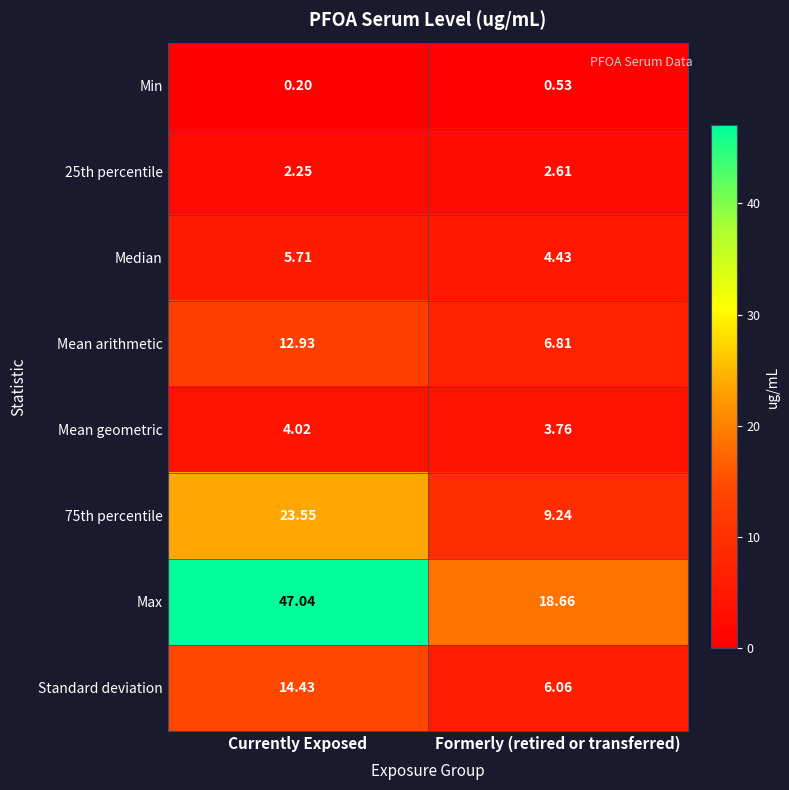

List the labels in order of Mean arithmetic value, largest first.

Currently Exposed, Formerly (retired or transferred)